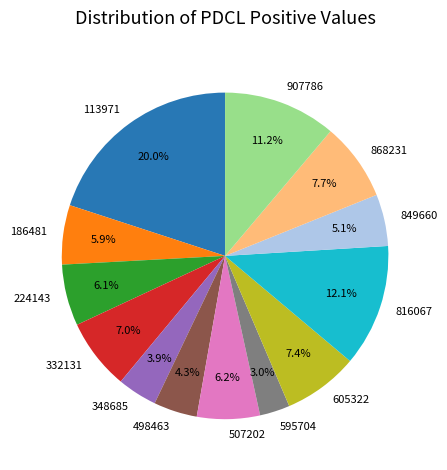

How many slices are in this pie chart?

13